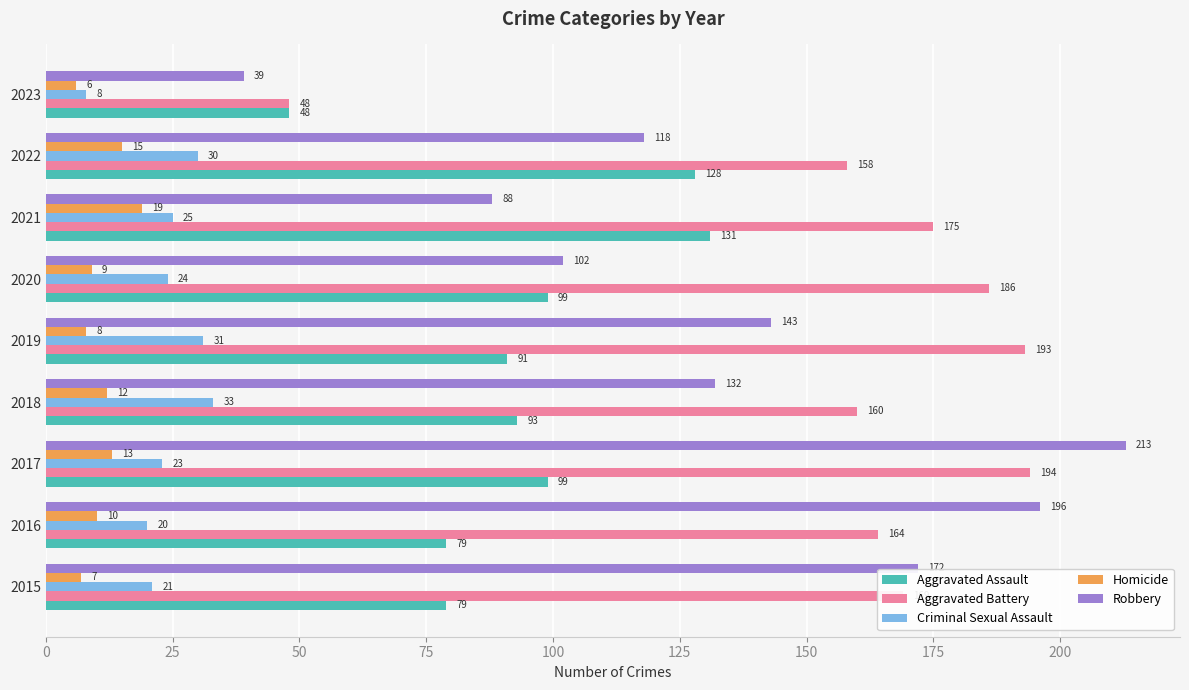

What is the difference between the maximum and minimum values in the Criminal Sexual Assault series?

25